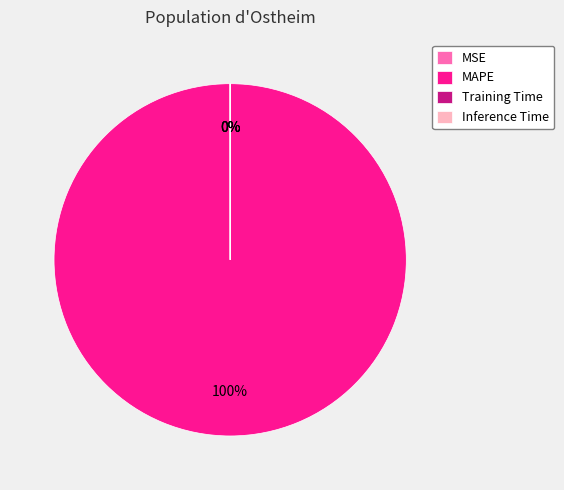

Which slice is the largest?

MAPE